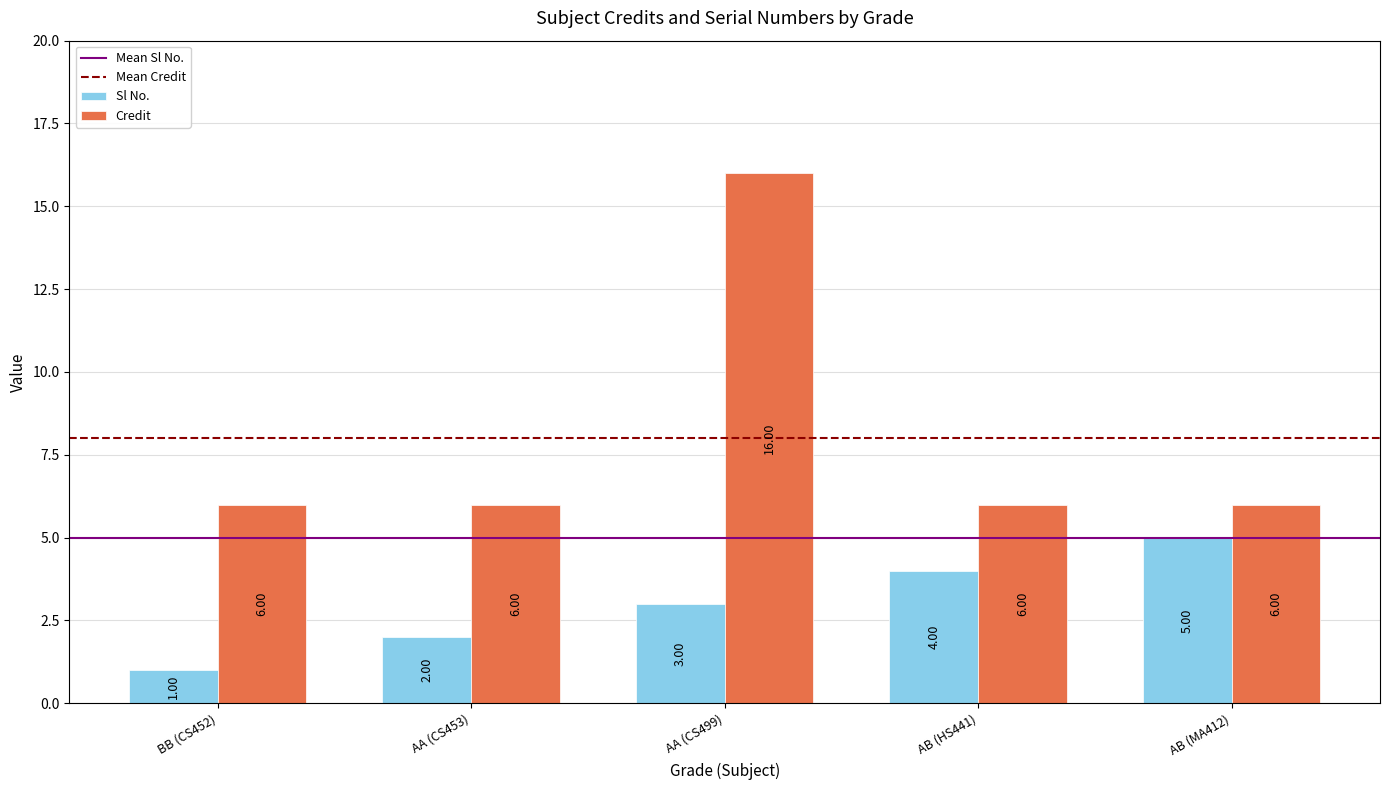

Reading left to right, list all the values displayed in this chart.

Sl No.: 1	2	3	4	5
Credit: 6	6	16	6	6